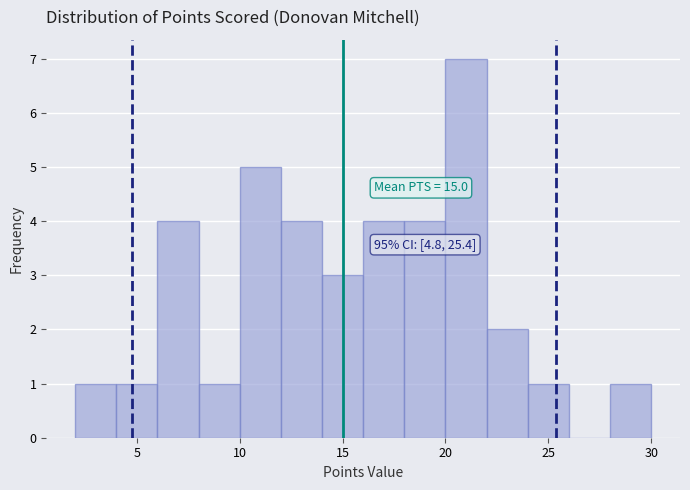

Which range on the x-axis has the tallest bar?

20 to 22